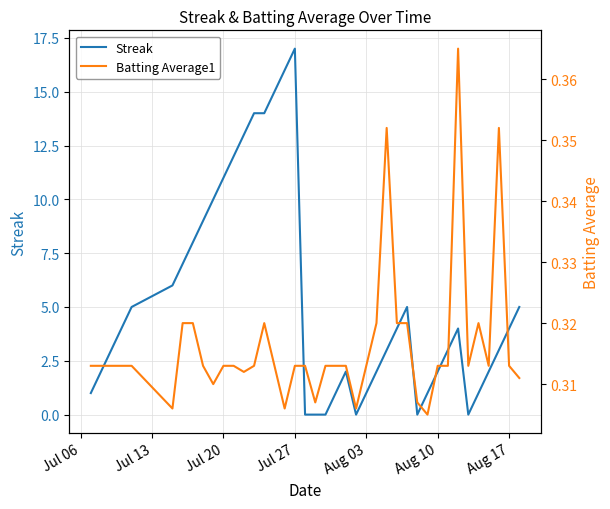

What is the sum of all Streak values?

210